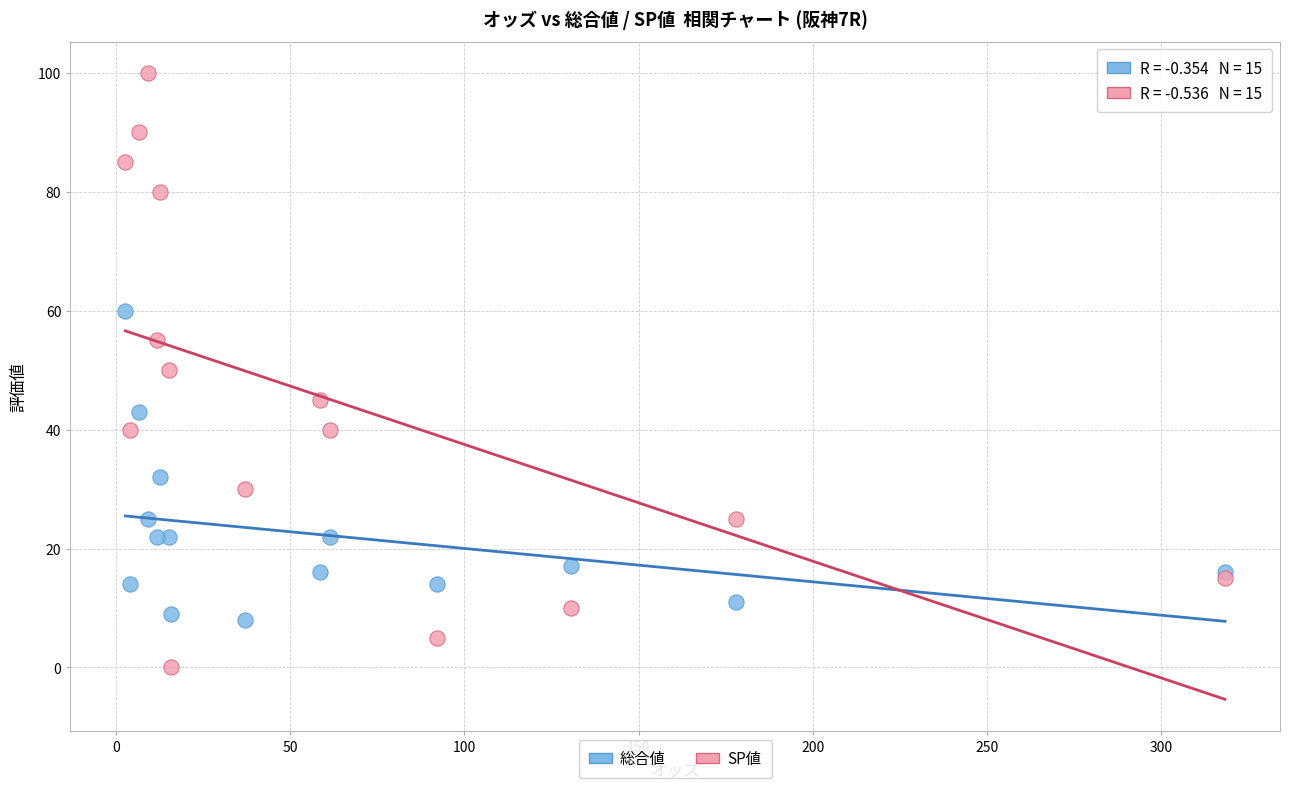

In the 総合値 series, what Y value is closest to 34?

32